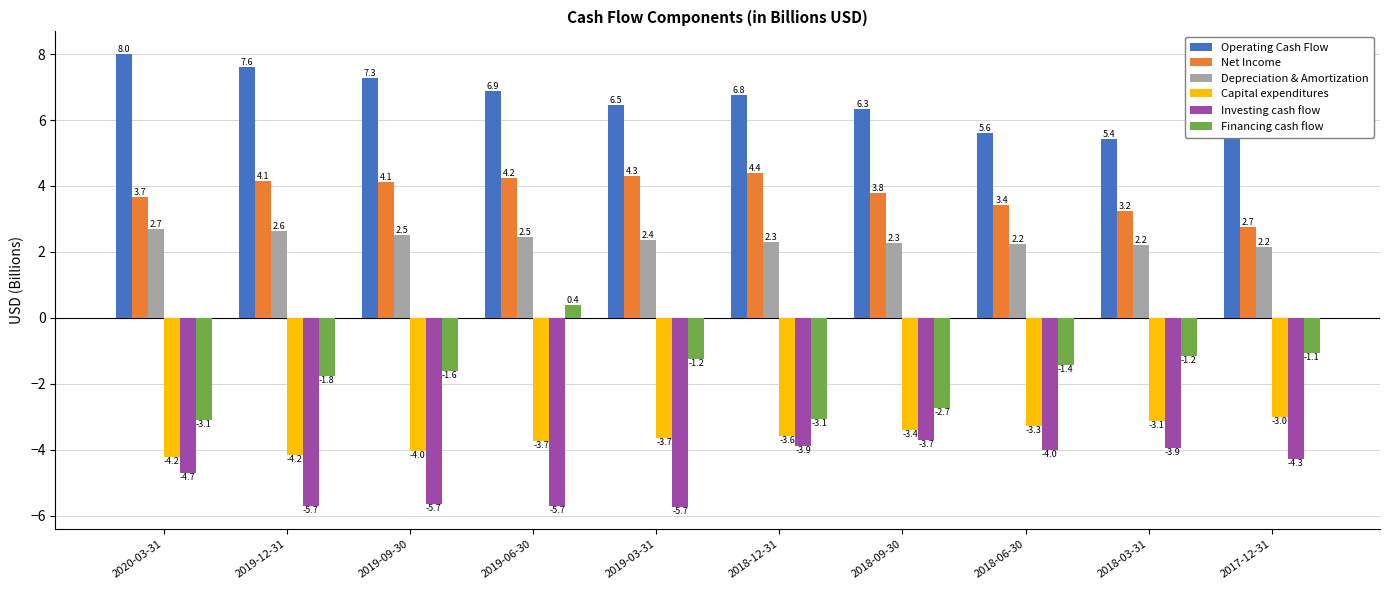

What is the minimum value shown in the chart?

-5.7